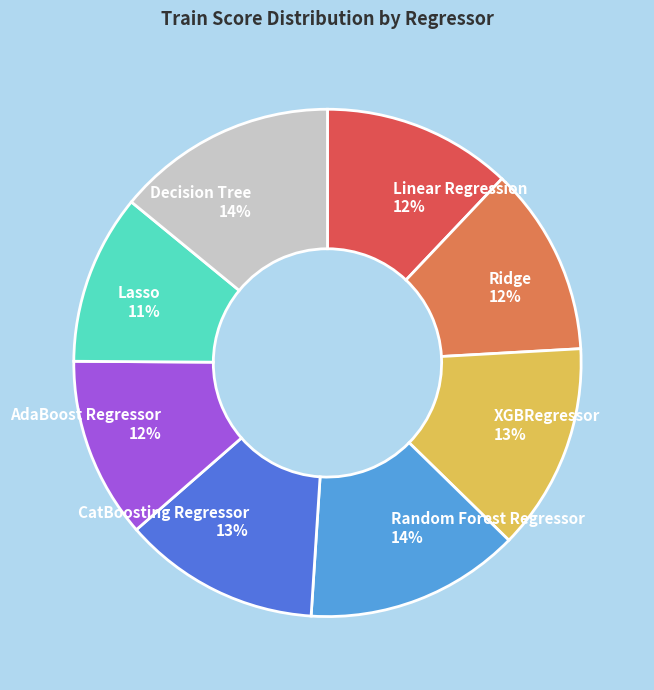

Is there any slice that represents more than half of the pie?

No